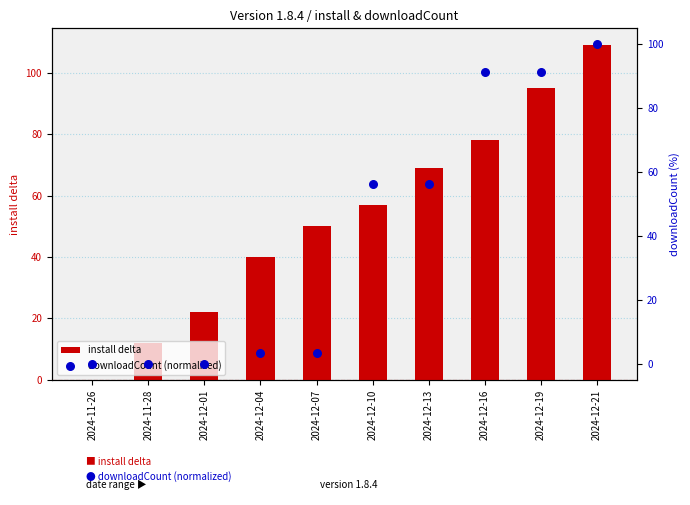

Which series has the largest total across all categories?

install delta